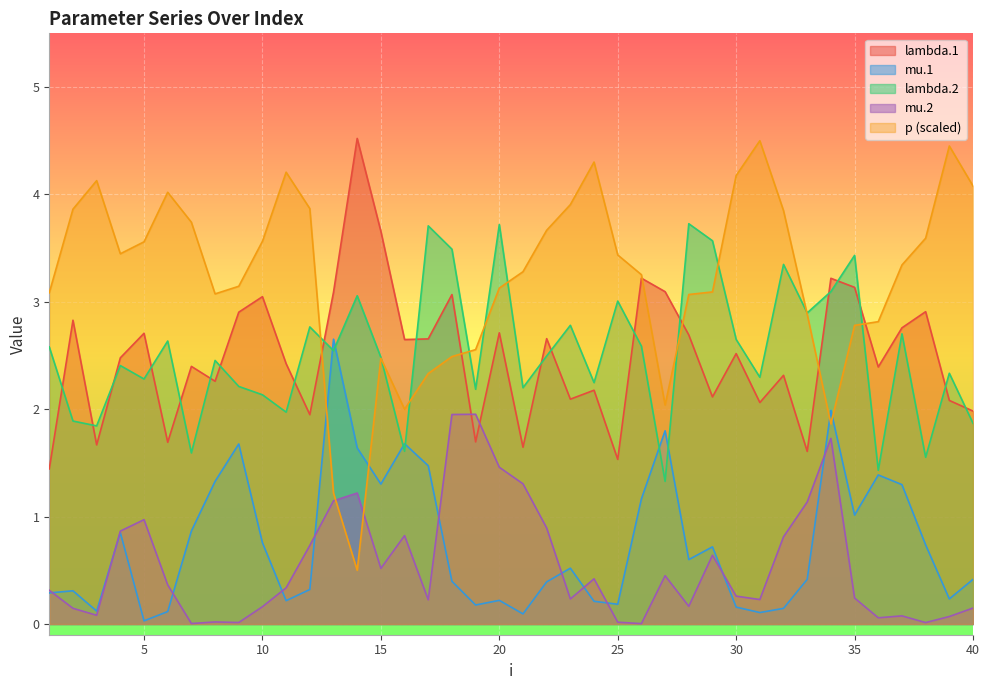

Which label corresponds to the smallest value in the chart?

26